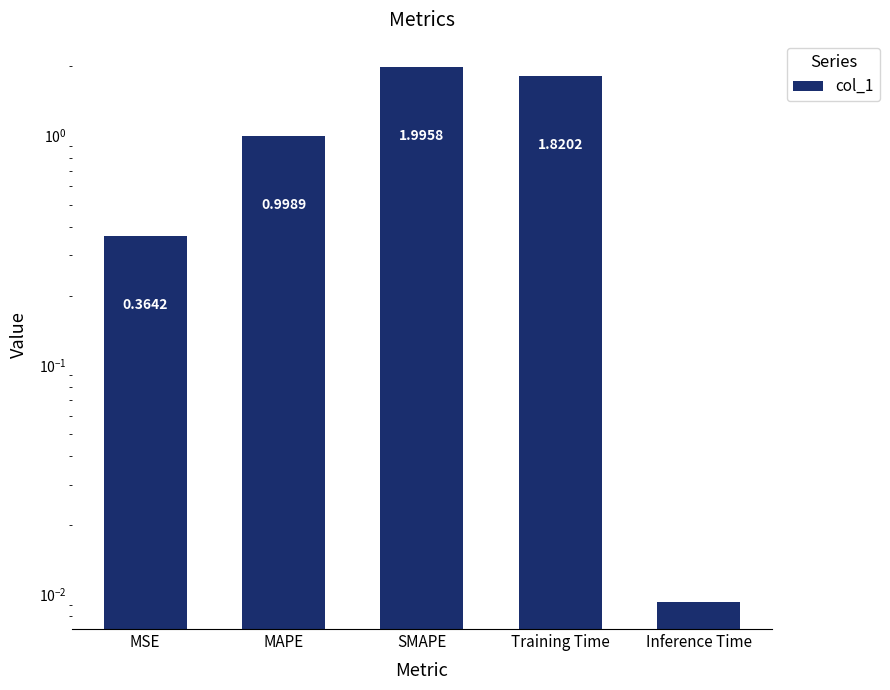

Which has a higher value, Inference Time or MAPE?

MAPE